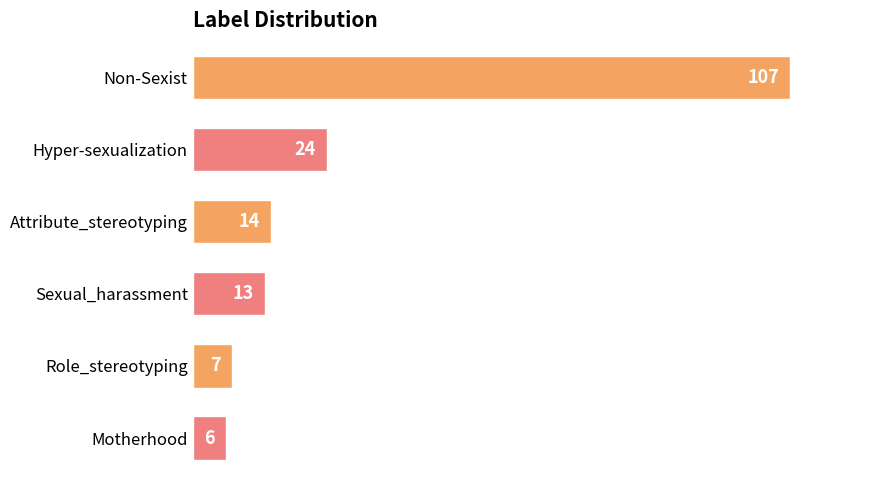

Count the number of categories in the chart.

6